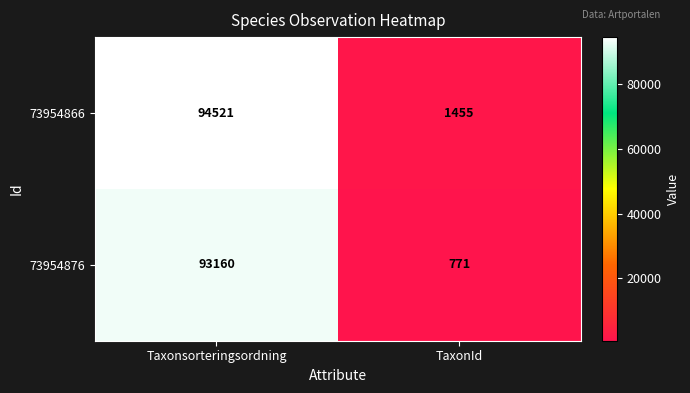

What is the approximate value of 73954866 at Taxonsorteringsordning, to the nearest 50?

94500